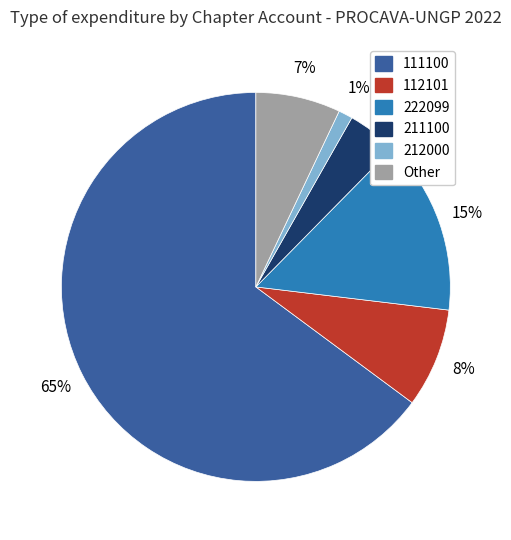

Is 212000 the majority of the pie?

No